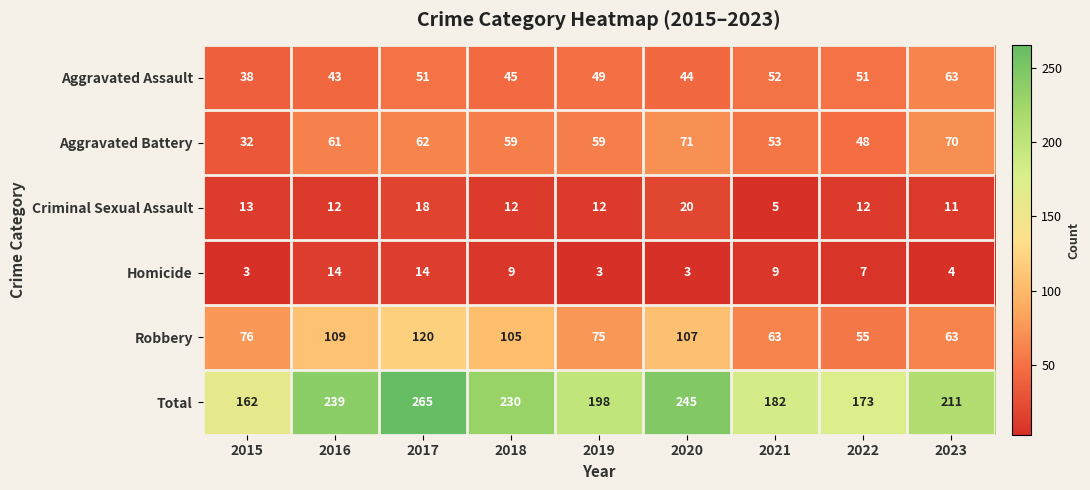

At which category is the sum across all series the highest?

2017